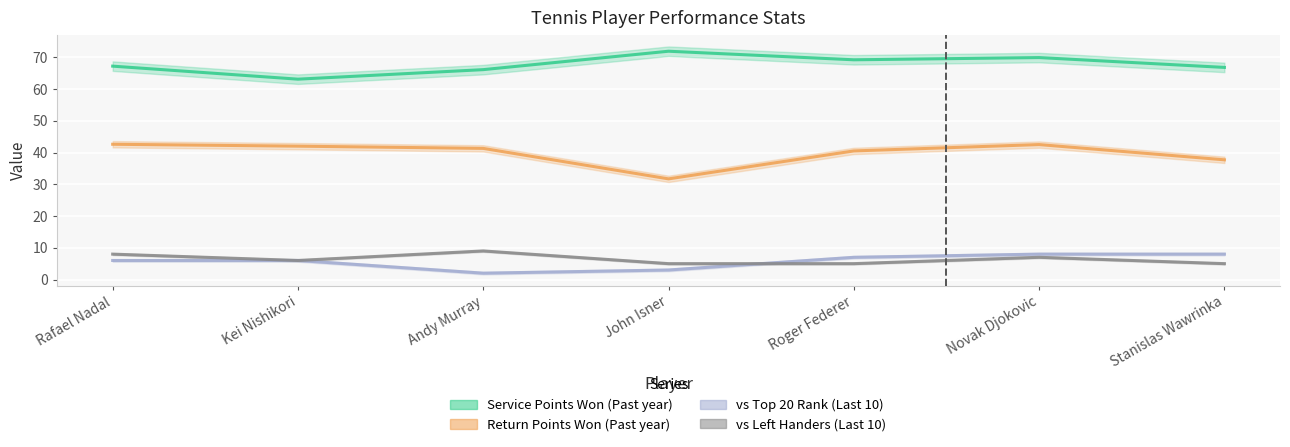

Does the chart display data point markers on the line(s)?

No